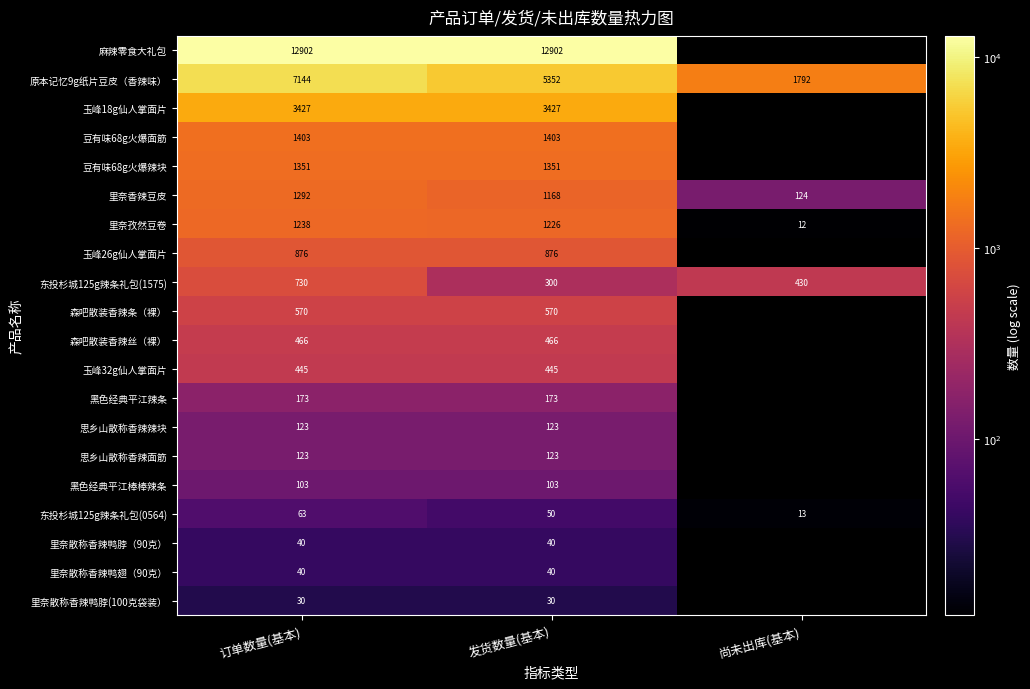

At which category is the sum across all series the highest?

订单数量(基本)